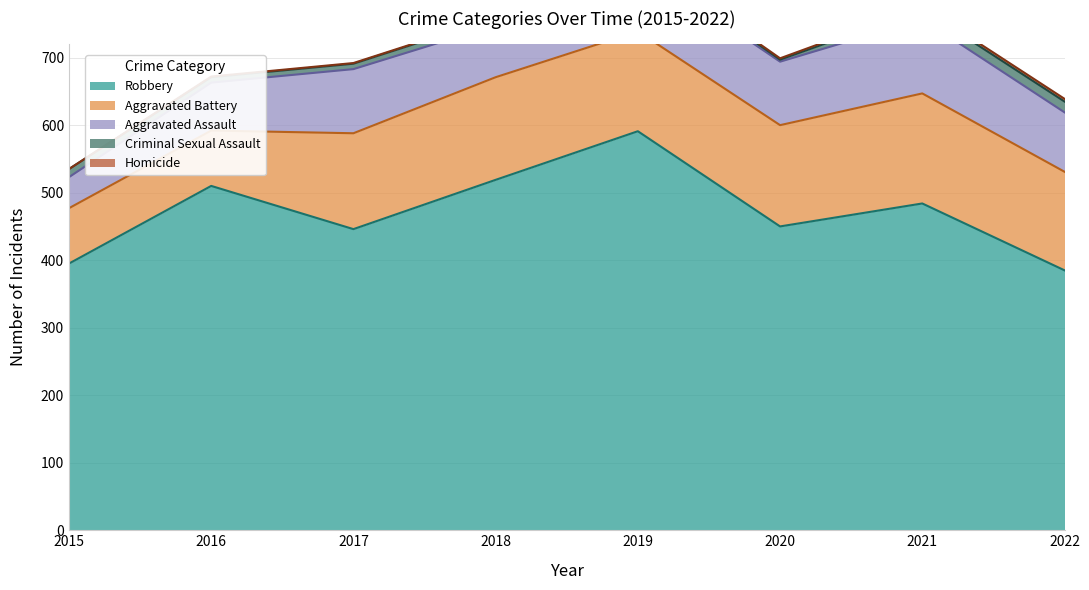

How many distinct data groups are displayed?

5